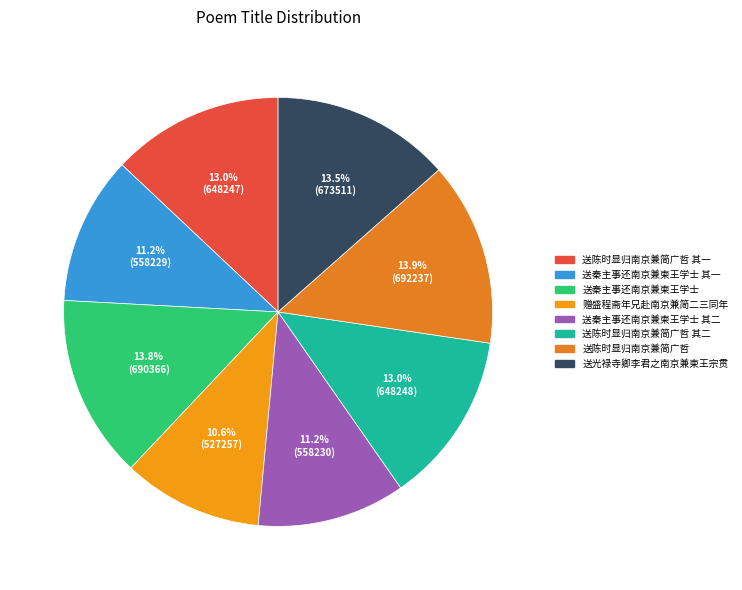

Is there any slice that represents more than half of the pie?

No